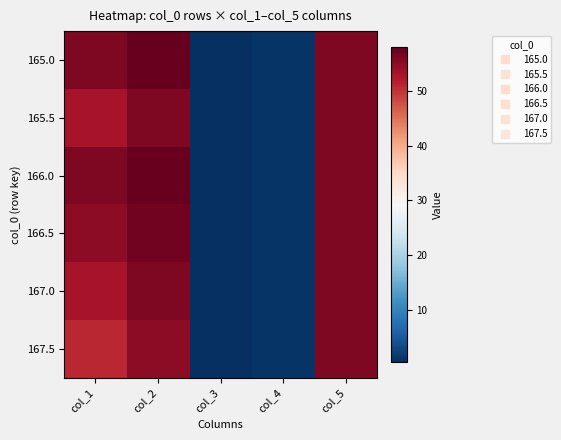

Reading right to left, list all the values displayed in this chart.

165.0: col_5=56.0	col_4=1.0	col_3=0.5	col_2=58.0	col_1=56.0
165.5: col_5=56.0	col_4=1.0	col_3=0.5	col_2=56.0	col_1=53.0
166.0: col_5=56.0	col_4=1.0	col_3=0.5	col_2=58.0	col_1=56.0
166.5: col_5=56.0	col_4=1.0	col_3=0.5	col_2=57.0	col_1=55.0
167.0: col_5=56.0	col_4=1.0	col_3=0.5	col_2=56.0	col_1=53.0
167.5: col_5=56.0	col_4=1.0	col_3=0.5	col_2=55.0	col_1=51.0